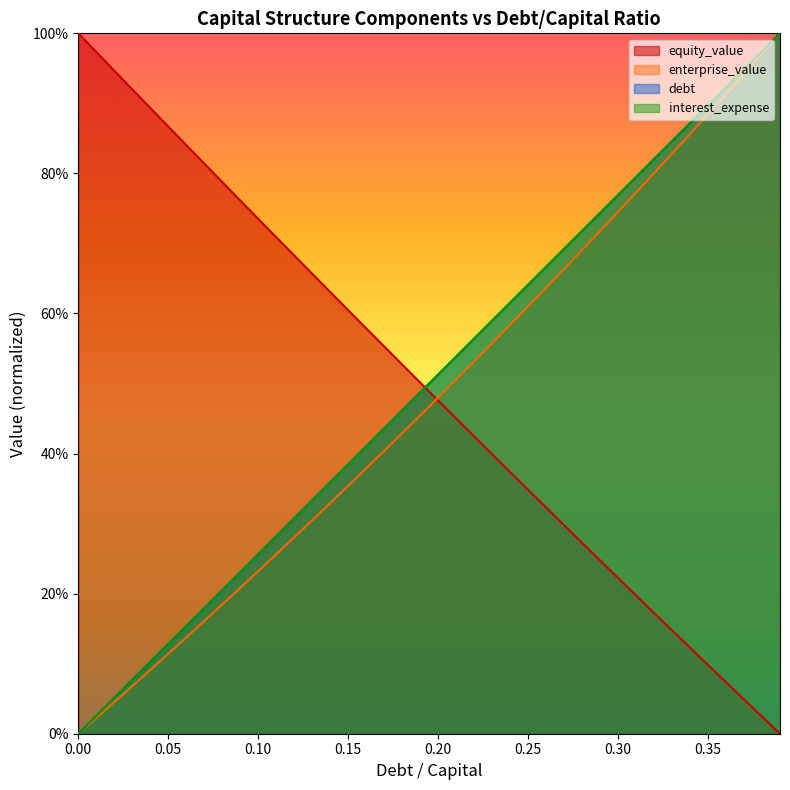

Read the debt value at 0.12.

0.3